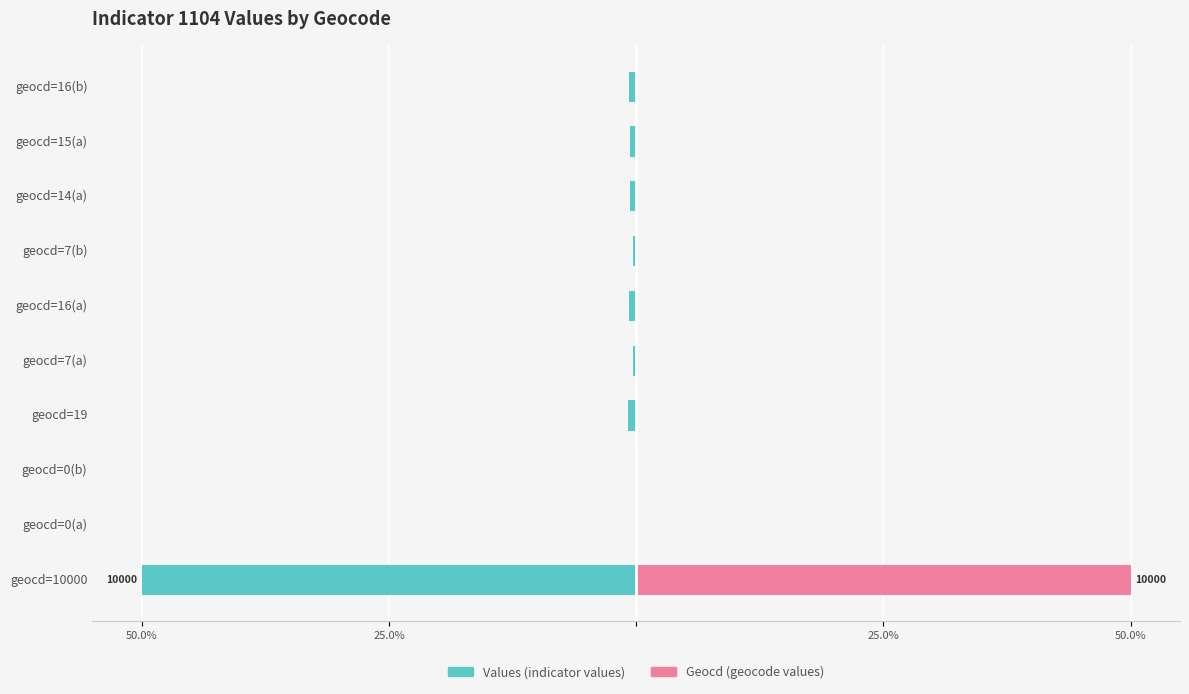

Is the value of Geocd at geocd=0(b) greater than the value of Values at geocd=0(b)?

No